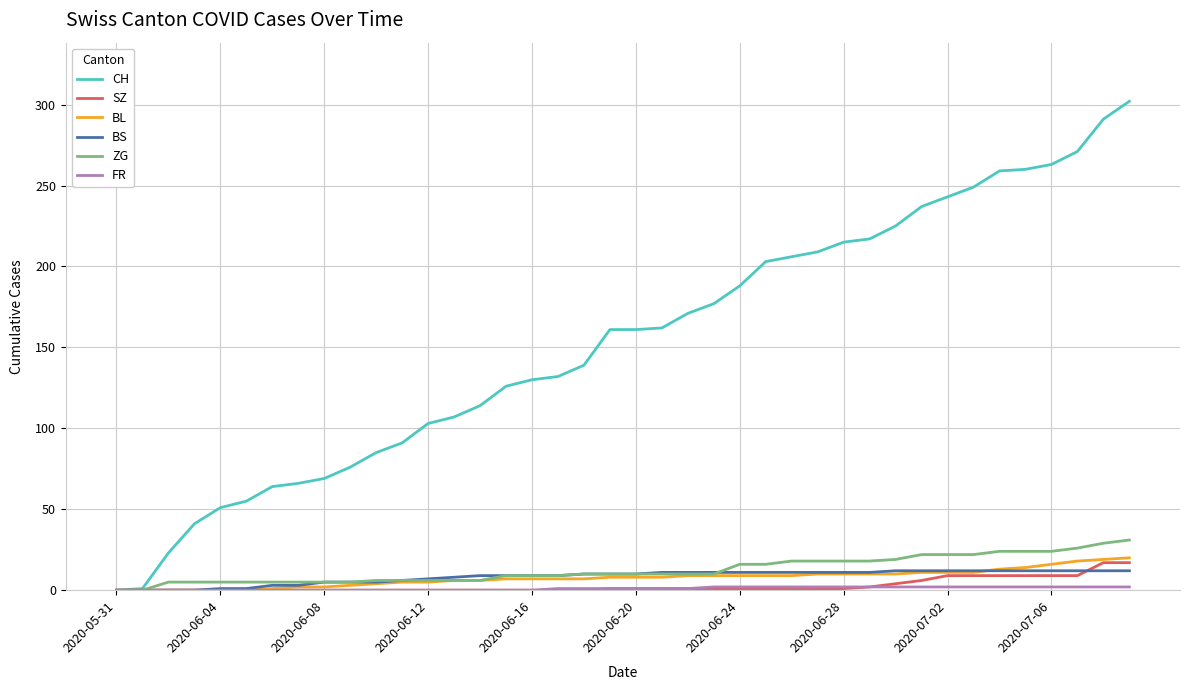

What is the maximum value shown in the chart?

302